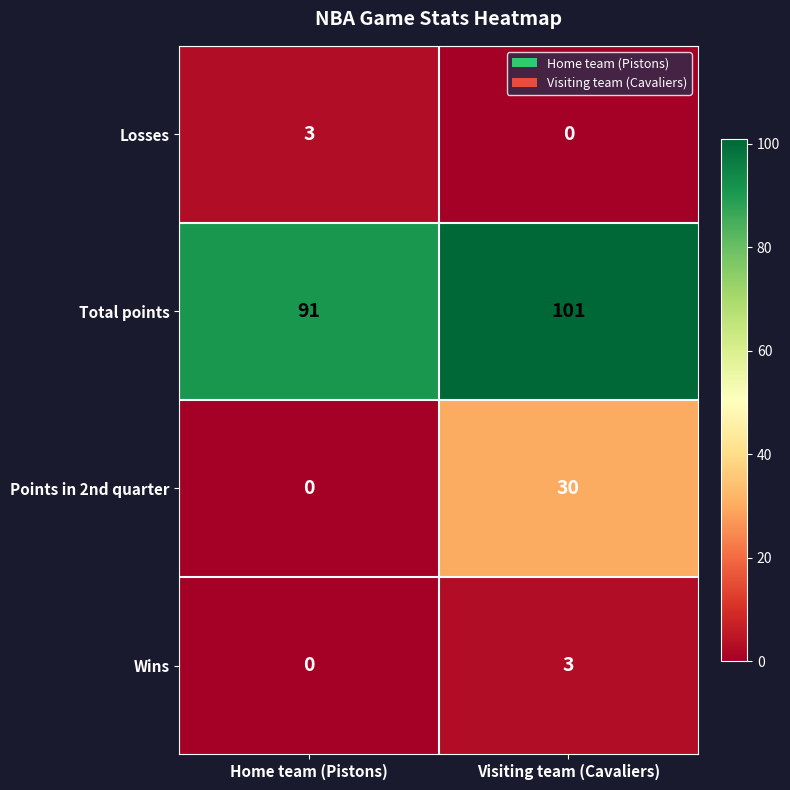

Is it true that Losses equals 4 at Home team (Pistons)?

False